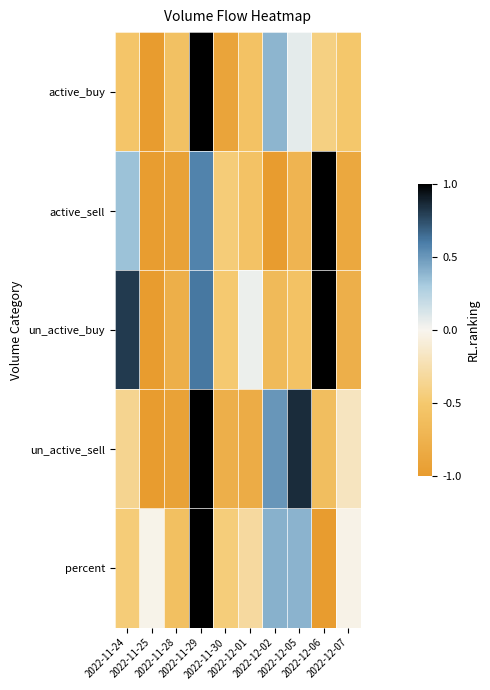

Reading left to right, extract all data points from this chart.

active_buy: 2022-11-24=-0.5	2022-11-25=-1.0	2022-11-28=-0.6	2022-11-29=1.0	2022-11-30=-0.9	2022-12-01=-0.6	2022-12-02=0.4	2022-12-05=0.1	2022-12-06=-0.4	2022-12-07=-0.5
active_sell: 2022-11-24=0.3	2022-11-25=-1.0	2022-11-28=-0.9	2022-11-29=0.6	2022-11-30=-0.5	2022-12-01=-0.6	2022-12-02=-1.0	2022-12-05=-0.7	2022-12-06=1.0	2022-12-07=-0.9
un_active_buy: 2022-11-24=0.8	2022-11-25=-1.0	2022-11-28=-0.8	2022-11-29=0.6	2022-11-30=-0.5	2022-12-01=0.0	2022-12-02=-0.7	2022-12-05=-0.6	2022-12-06=1.0	2022-12-07=-0.8
un_active_sell: 2022-11-24=-0.4	2022-11-25=-1.0	2022-11-28=-0.9	2022-11-29=1.0	2022-11-30=-0.8	2022-12-01=-0.8	2022-12-02=0.5	2022-12-05=0.9	2022-12-06=-0.6	2022-12-07=-0.2
percent: 2022-11-24=-0.5	2022-11-25=-0.0	2022-11-28=-0.6	2022-11-29=1.0	2022-11-30=-0.5	2022-12-01=-0.3	2022-12-02=0.4	2022-12-05=0.4	2022-12-06=-1.0	2022-12-07=-0.0